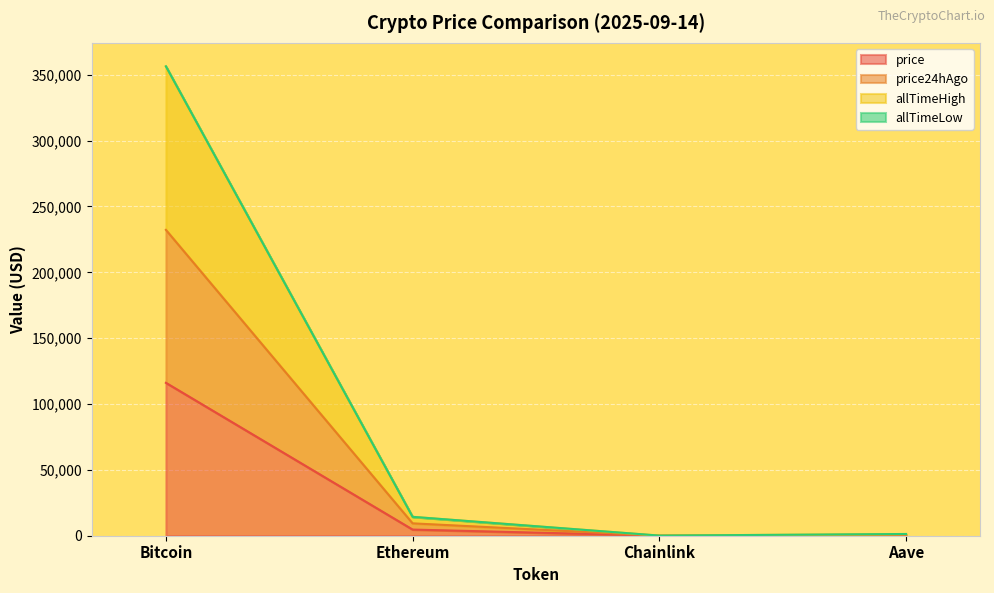

What is the label of the 3rd point from the right?

Ethereum